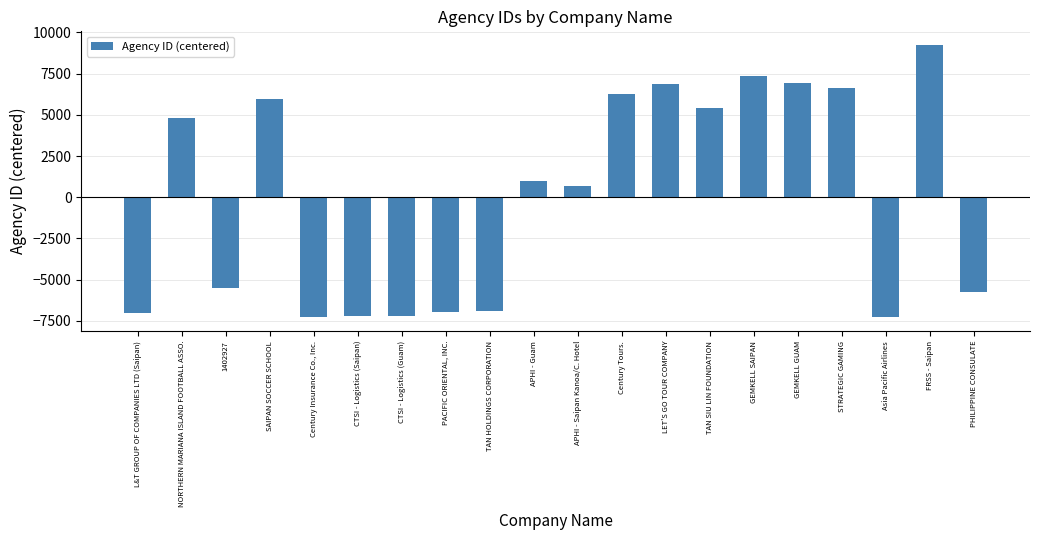

Which has a higher value, APHI - Saipan Kanoa/C. Hotel or Century Insurance Co., Inc.?

APHI - Saipan Kanoa/C. Hotel